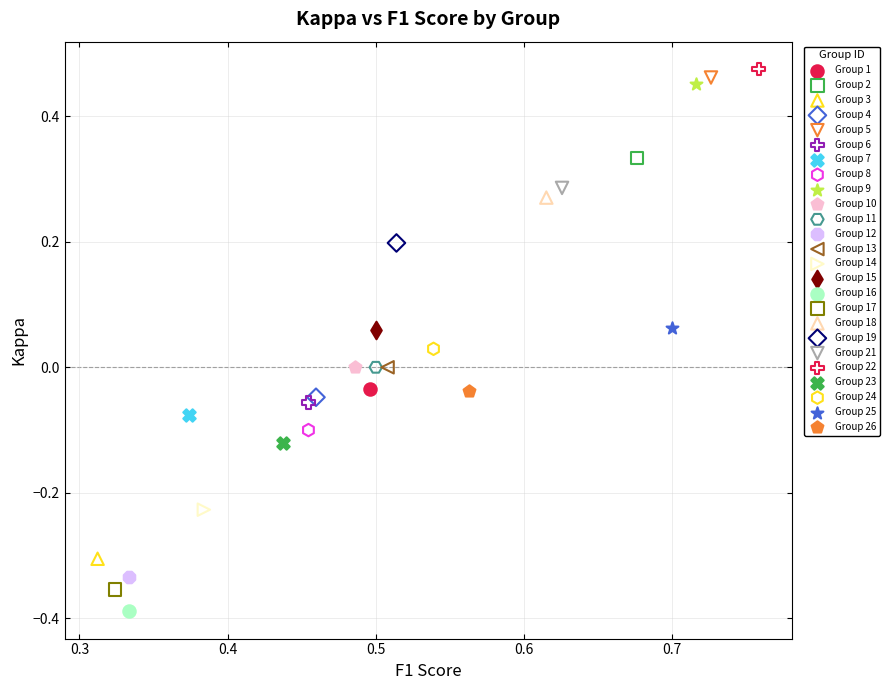

What are all the series names shown in the legend?

Group 1, Group 2, Group 3, Group 4, Group 5, Group 6, Group 7, Group 8, Group 9, Group 10, Group 11, Group 12, Group 13, Group 14, Group 15, Group 16, Group 17, Group 18, Group 19, Group 21, Group 22, Group 23, Group 24, Group 25, Group 26